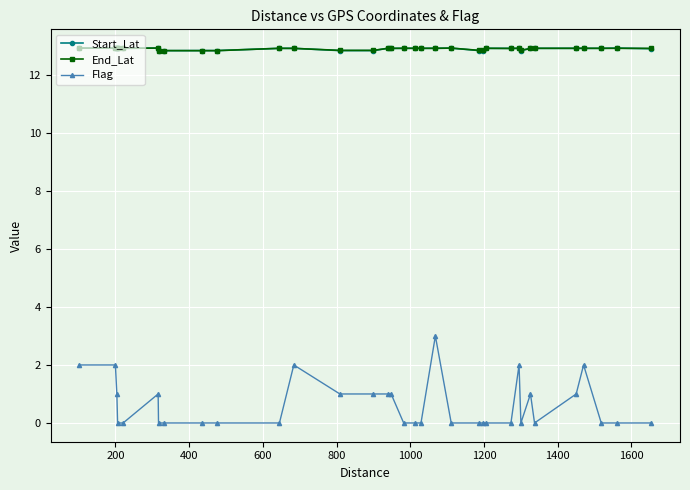

What are all the series names shown in the legend?

Start_Lat, End_Lat, Flag